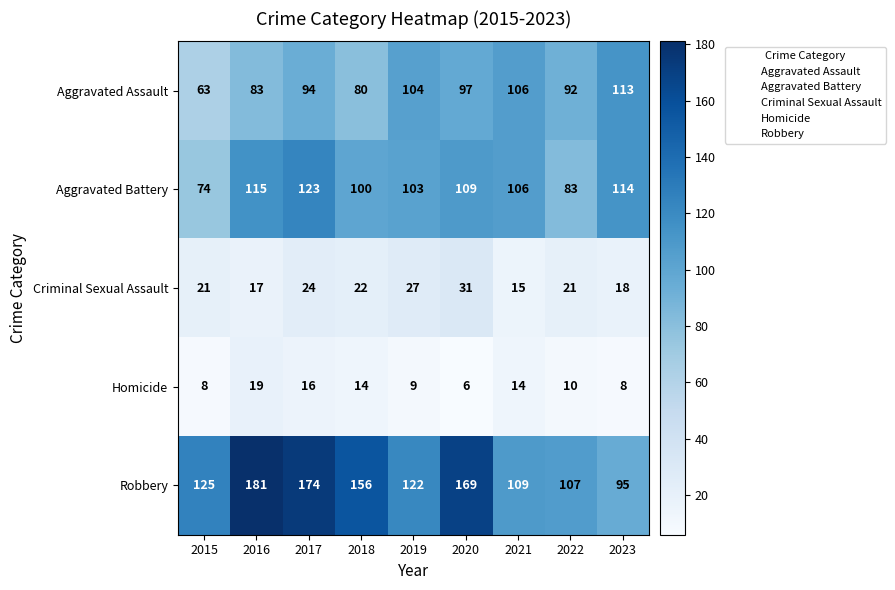

What is the sum of the Robbery values at 2021 and 2015?

234